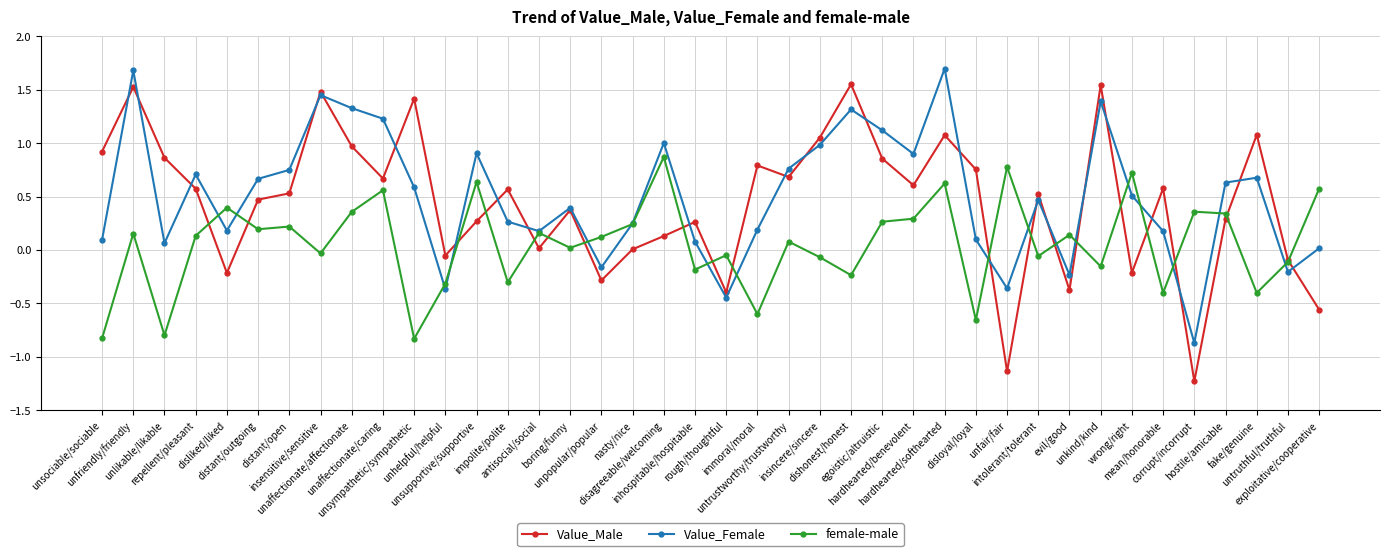

How many values in the Value_Female series are below 0?

7